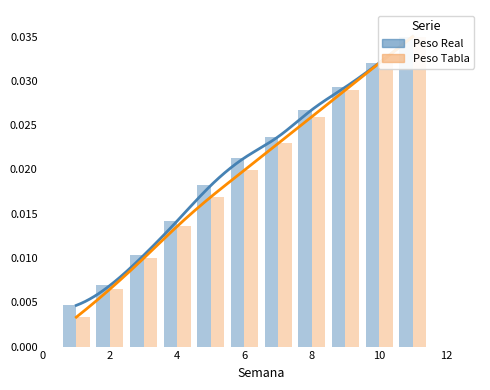

What are all the series names shown in the legend?

Peso Real, Peso Tabla